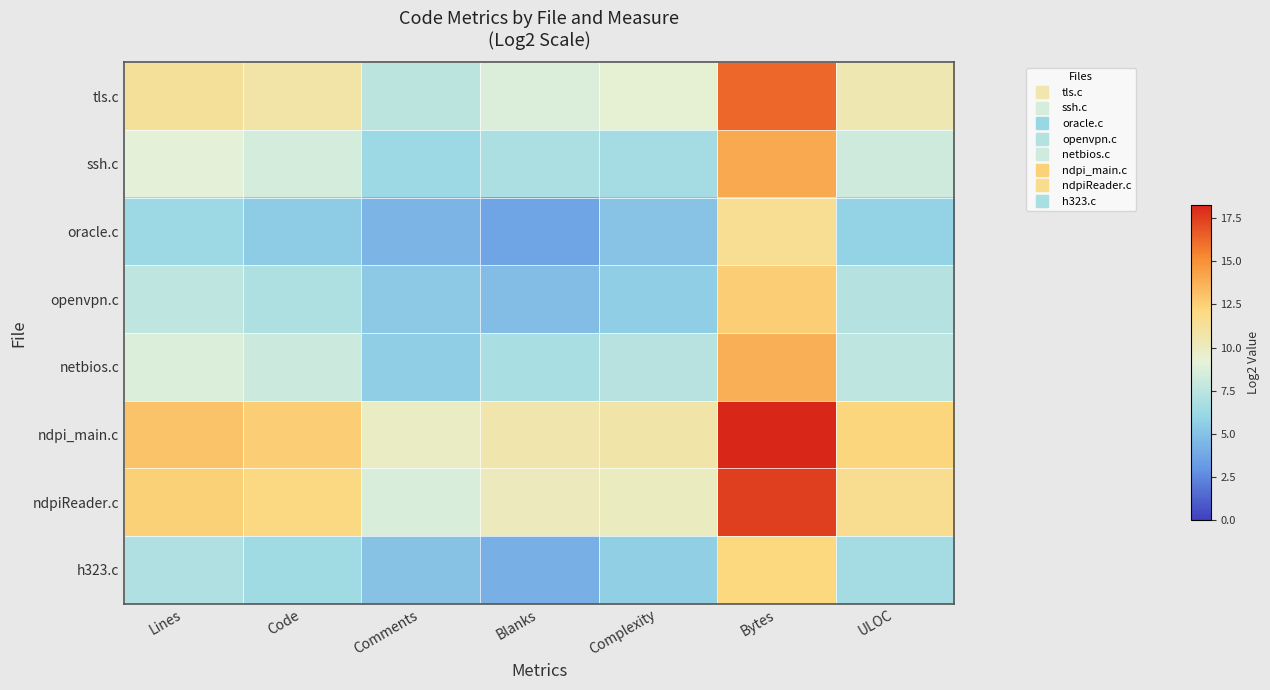

At how many categories does at least one series exceed 5?

7